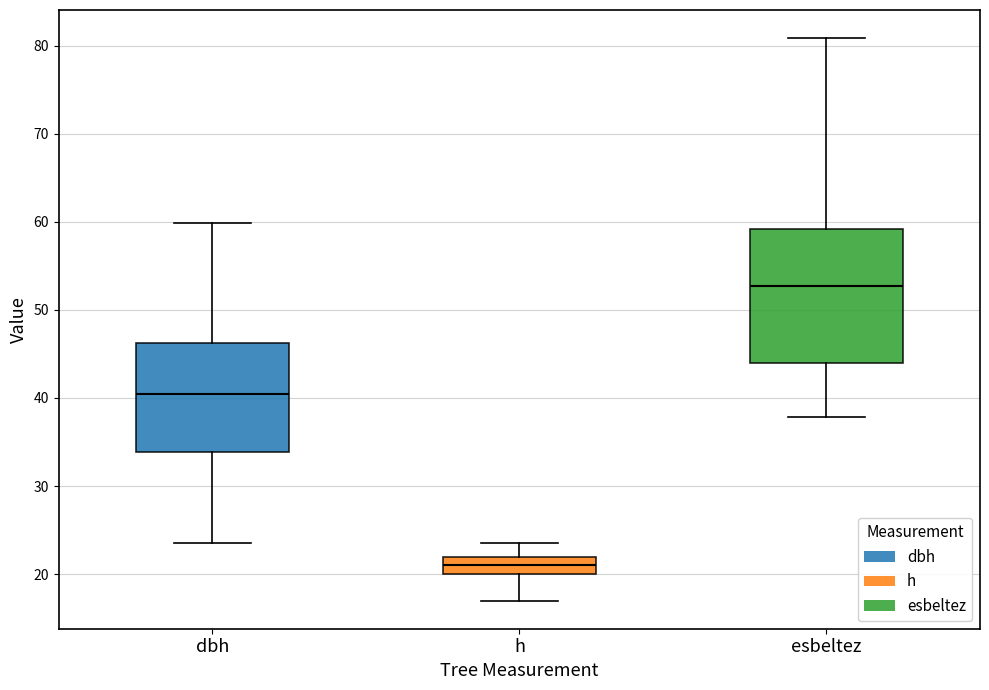

Reading left to right, transcribe this box plot: for each box, give where its median line is, the range the box spans, and where its two whiskers end, as read against the y-axis. The values are not printed on the chart, so give them approximately, as read against the axis.

dbh: median 40, box 34 to 46, whiskers 24 to 60
h: median 21, box 20 to 22, whiskers 17 to 24
esbeltez: median 53, box 44 to 59, whiskers 38 to 81